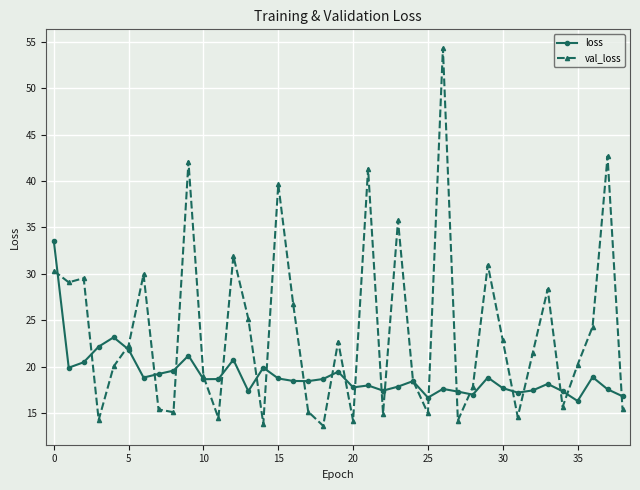

Is this an area chart (filled region under the line)?

No